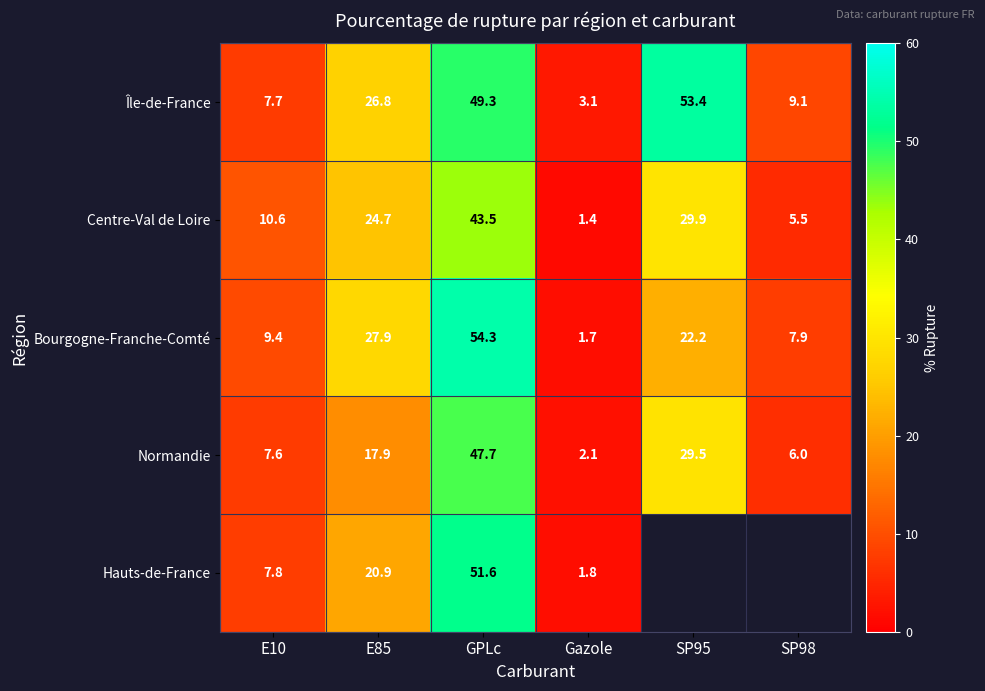

At GPLc, list the series in order from smallest to largest.

Centre-Val de Loire, Normandie, Île-de-France, Hauts-de-France, Bourgogne-Franche-Comté